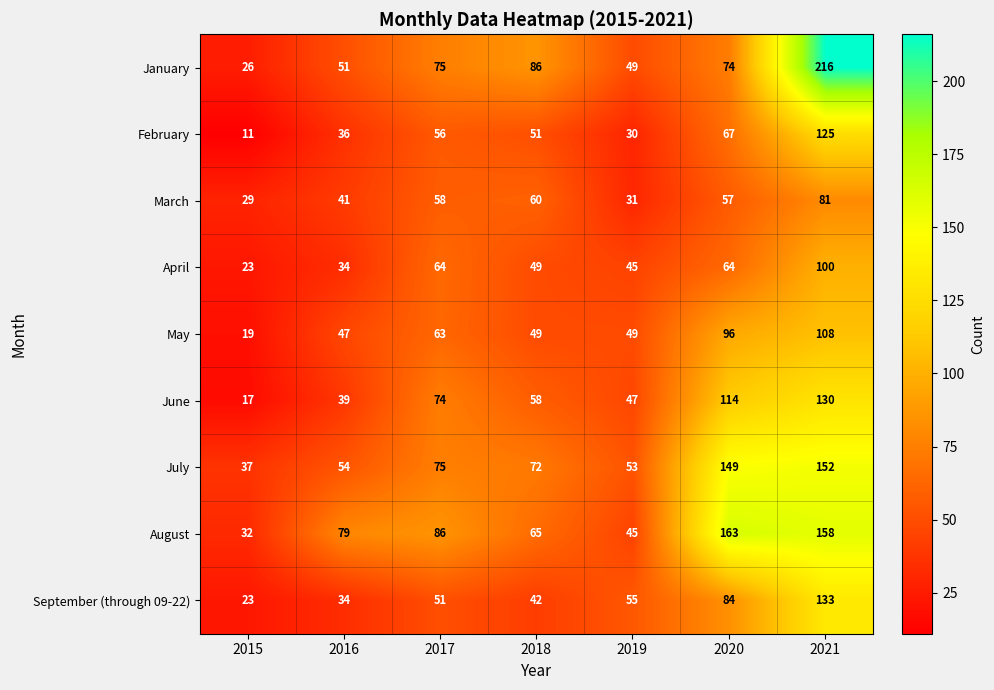

What is the spread (max minus min) of values at 2017?

35